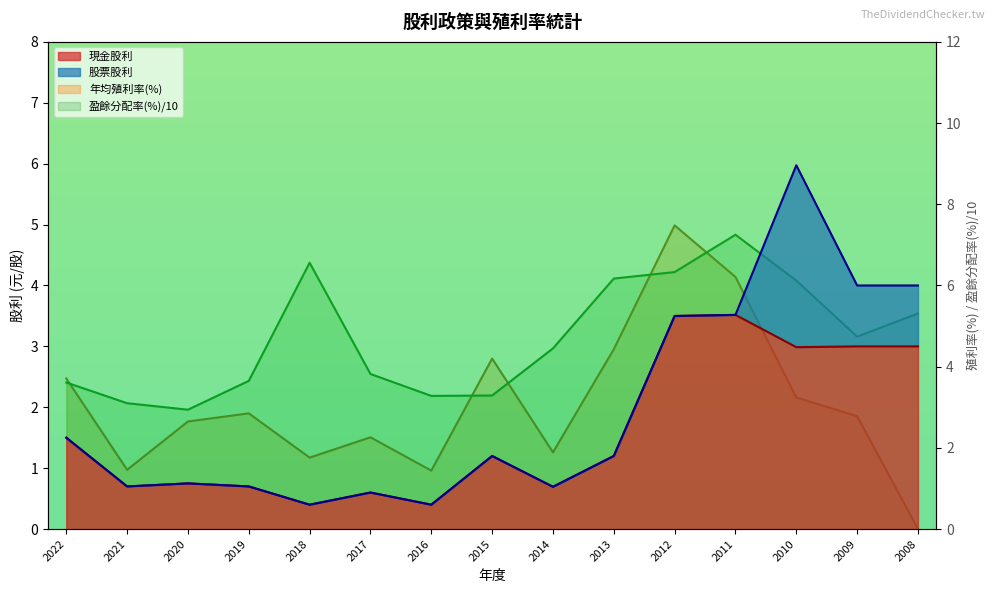

At which category does the chart reach its minimum across all series?

2008